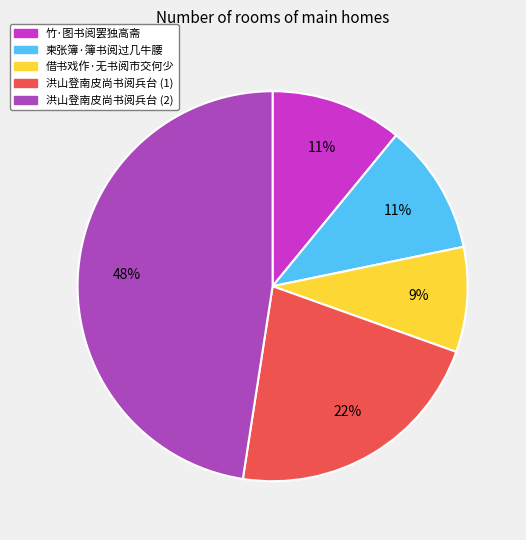

Combined, do 借书戏作·无书阅市交何少 and 洪山登南皮尚书阅兵台 (2) account for over 50%?

Yes